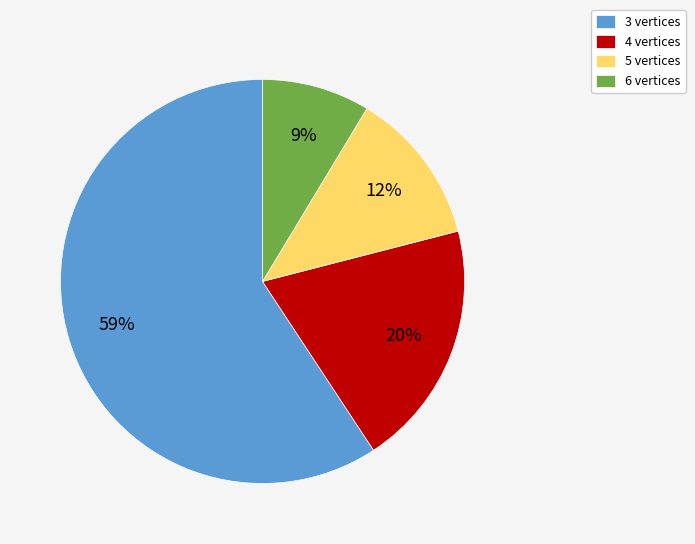

To the nearest percent, what is the combined percentage of 6 vertices and 5 vertices?

21%